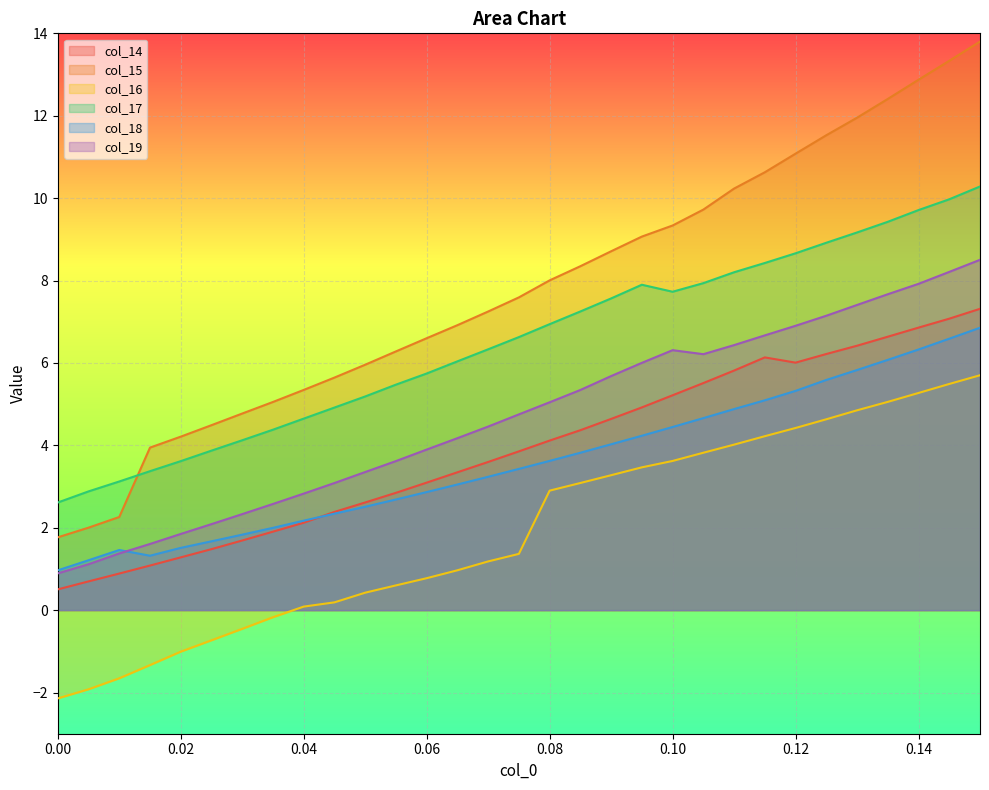

Is the value of col_16 at 0.14 greater than the value of col_14 at 0.15?

No